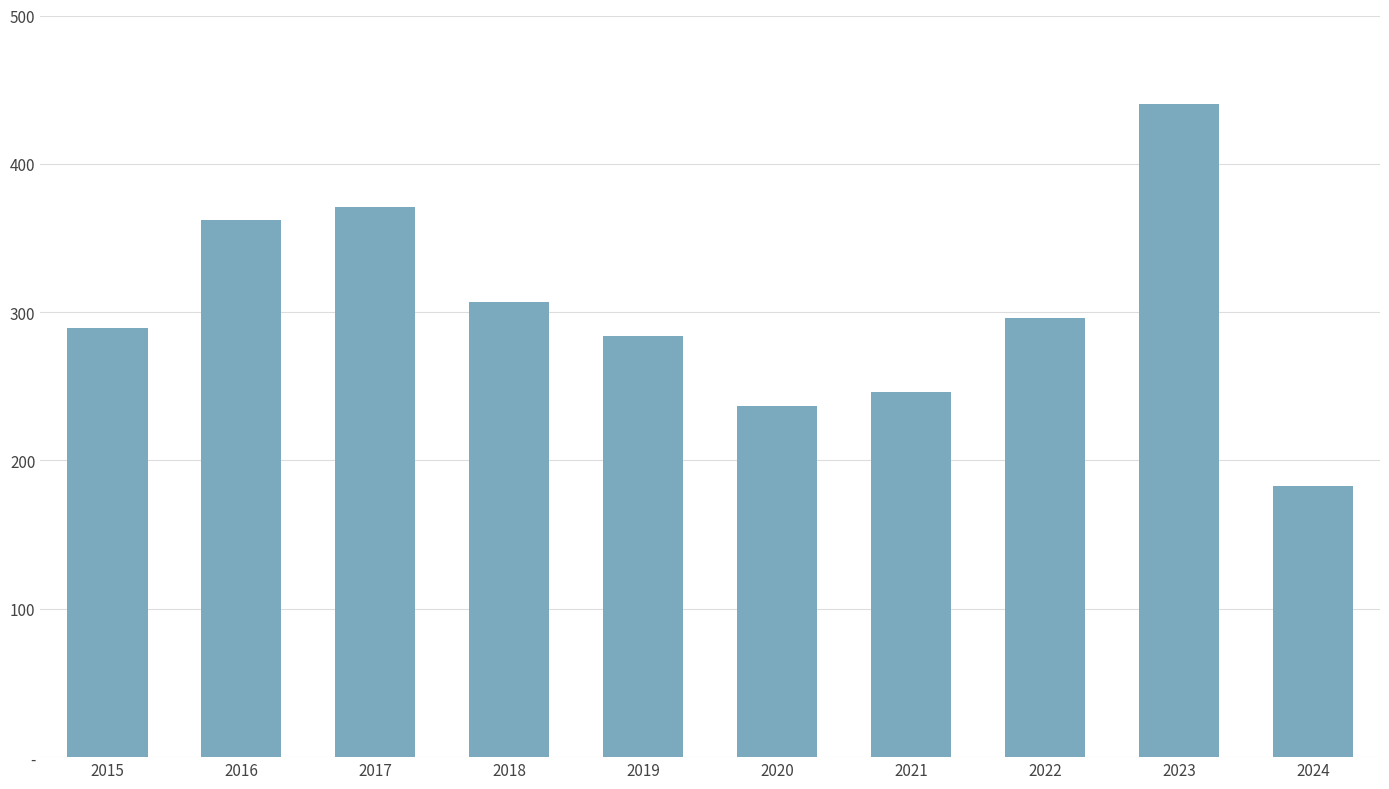

At which category does the chart reach its peak across all series?

2023